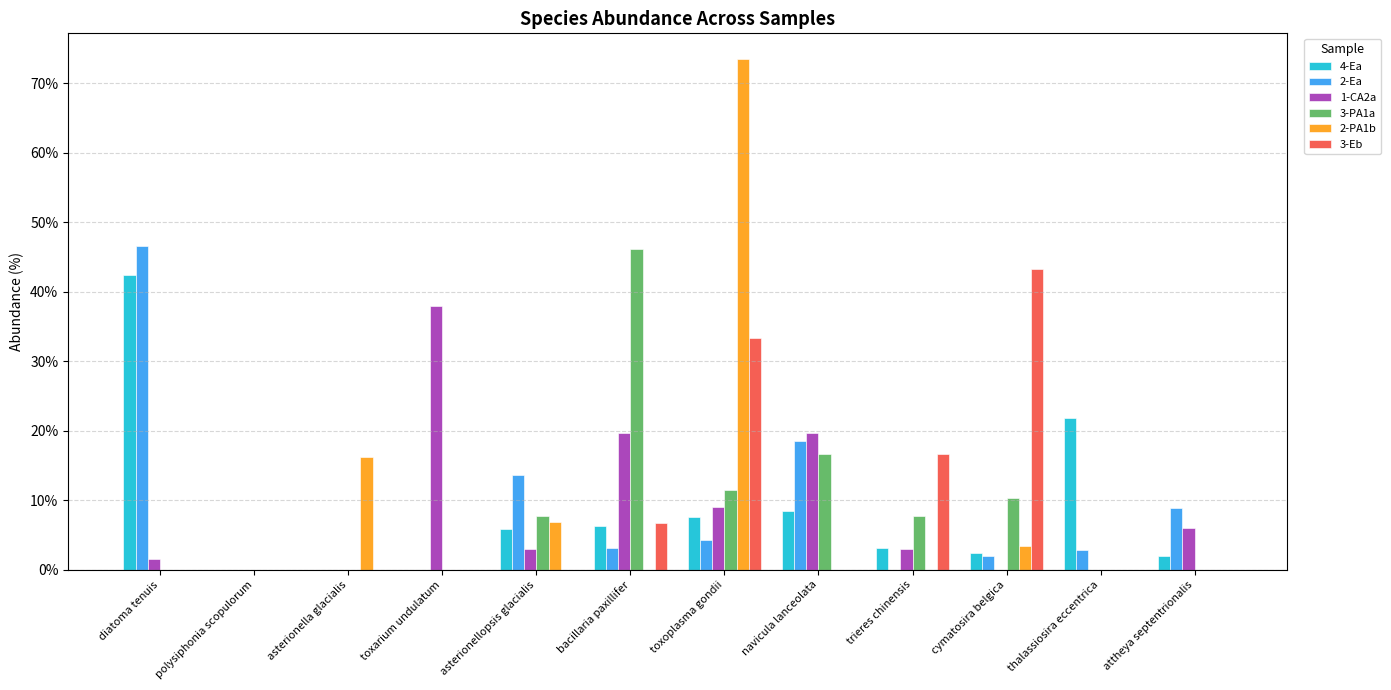

Which series has the widest spread of values?

2-PA1b